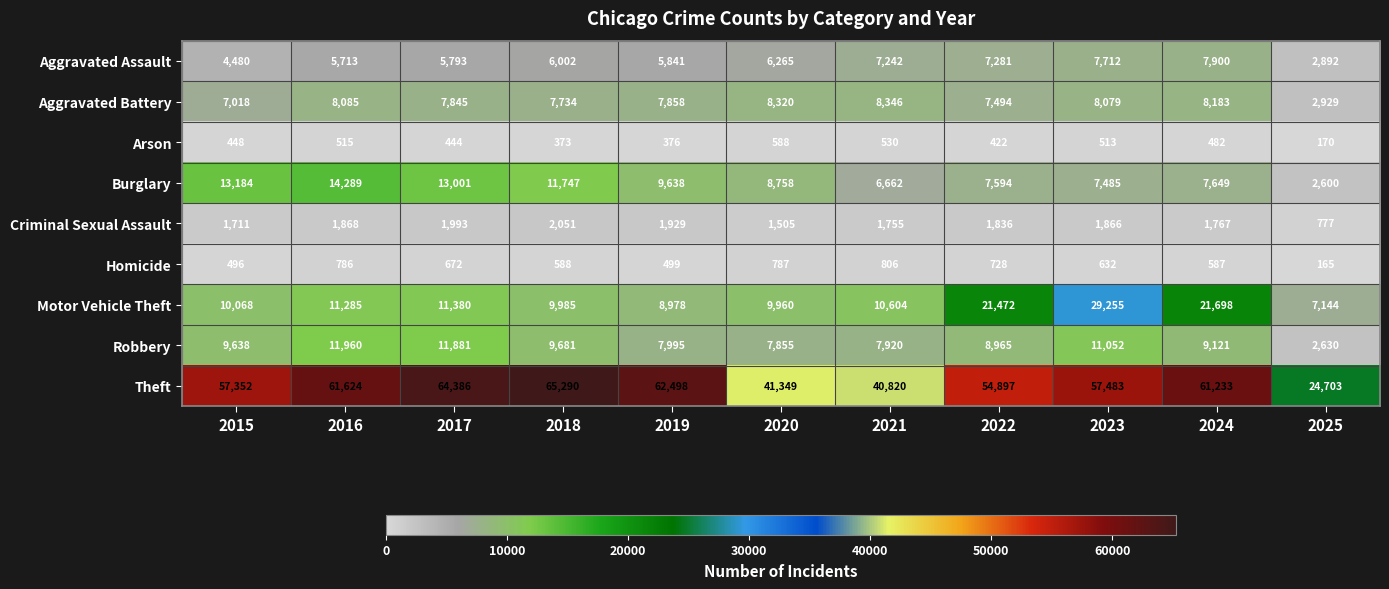

Which label corresponds to the largest value in the chart?

2018